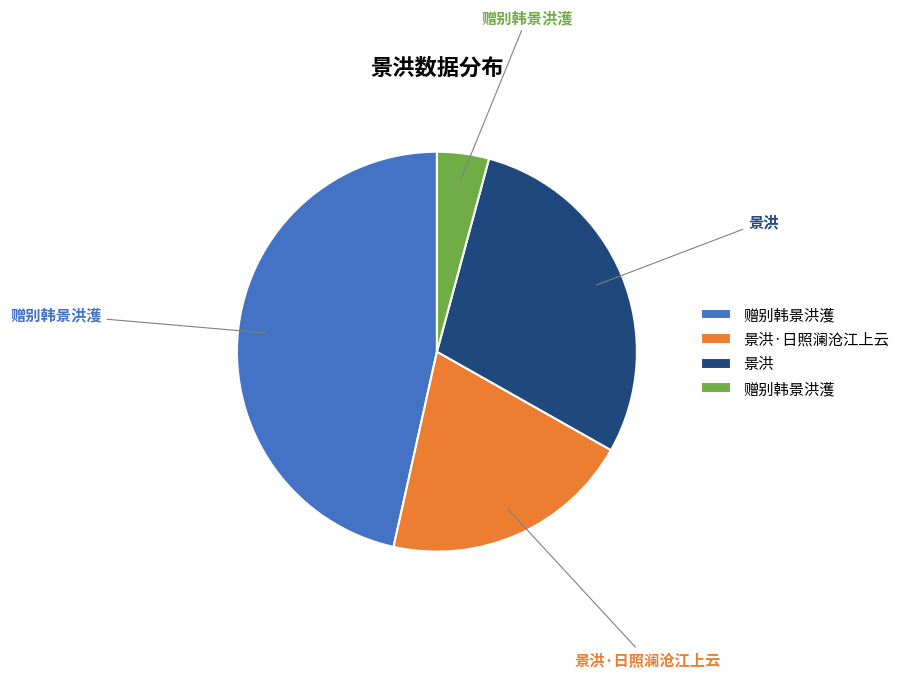

Does any single category account for the majority?

No